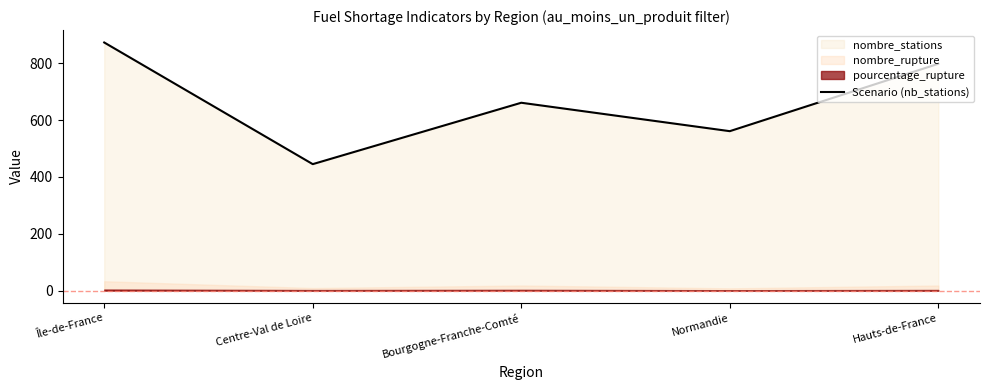

The value at Bourgogne-Franche-Comté is 952. True or false?

False